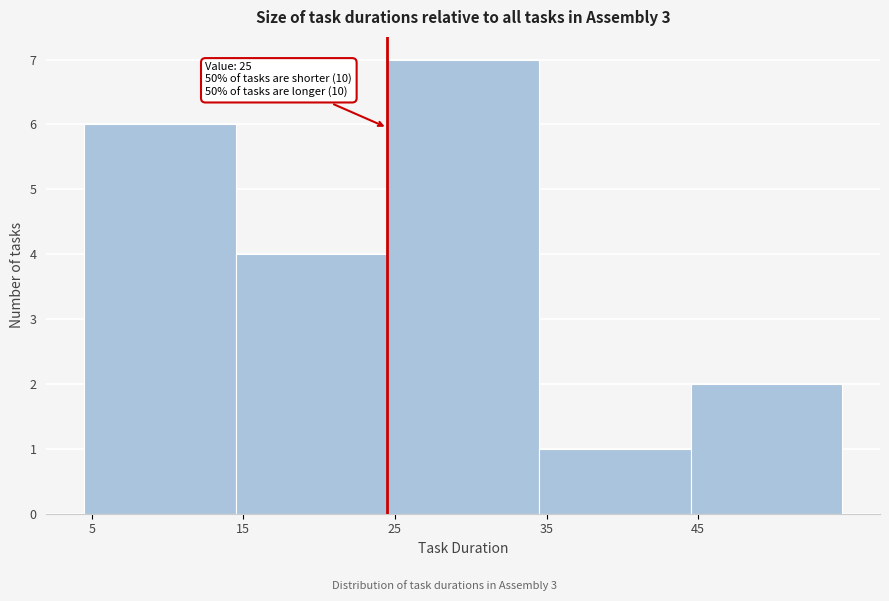

Which range on the x-axis has the tallest bar?

25 to 35